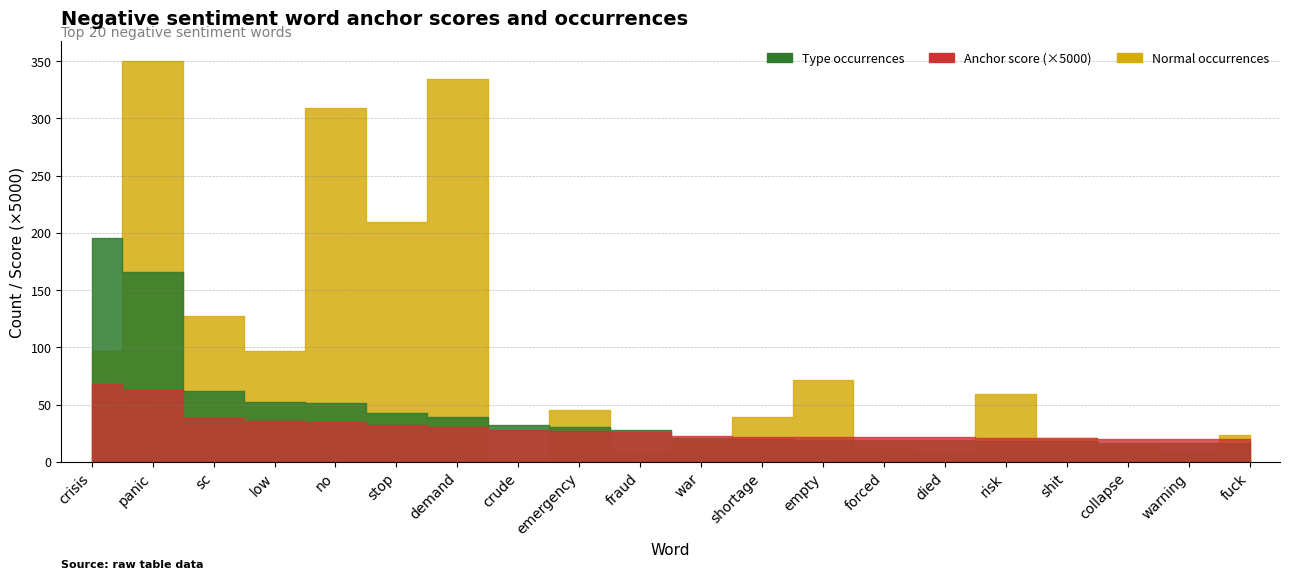

Reading left to right, what are all the values shown in this chart?

Negative anchor score: crisis=0.0	panic=0.0	sc=0.0	low=0.0	no=0.0	stop=0.0	demand=0.0	crude=0.0	emergency=0.0	fraud=0.0	war=0.0	shortage=0.0	empty=0.0	forced=0.0	died=0.0	risk=0.0	shit=0.0	collapse=0.0	warning=0.0	fuck=0.0
Negative type occurrences: crisis=195.0	panic=166.0	sc=62.0	low=52.0	no=51.0	stop=43.0	demand=39.0	crude=32.0	emergency=30.0	fraud=28.0	war=21.0	shortage=20.0	empty=19.0	forced=19.0	died=19.0	risk=18.0	shit=18.0	collapse=16.0	warning=16.0	fuck=16.0
Negative normal: crisis=97.0	panic=350.0	sc=127.0	low=97.0	no=309.0	stop=209.0	demand=334.0	crude=2.0	emergency=45.0	fraud=8.0	war=17.0	shortage=39.0	empty=71.0	forced=10.0	died=7.0	risk=59.0	shit=21.0	collapse=14.0	warning=9.0	fuck=23.0